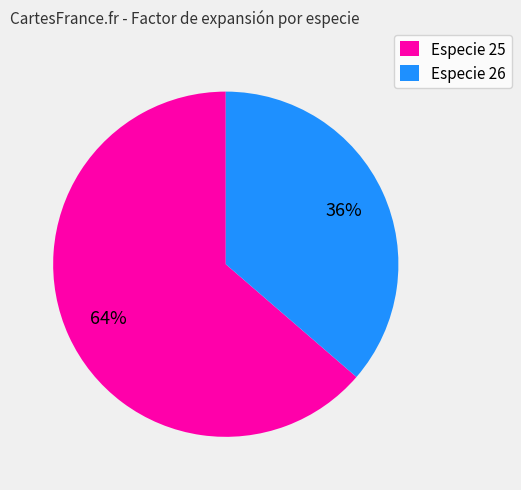

To the nearest percent, what is the average slice percentage?

50%